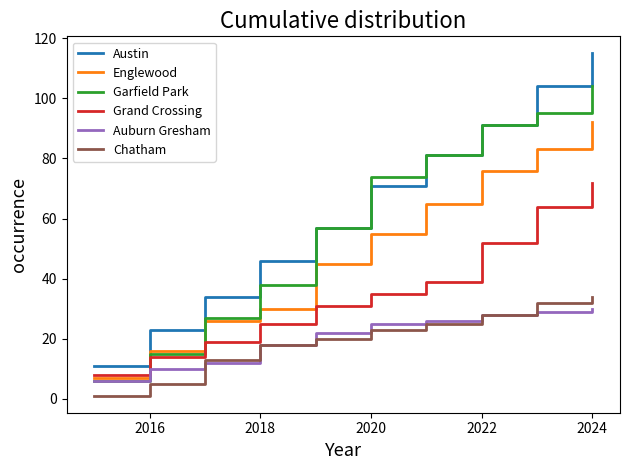

True or false: Grand Crossing and Austin intersect in this chart.

False